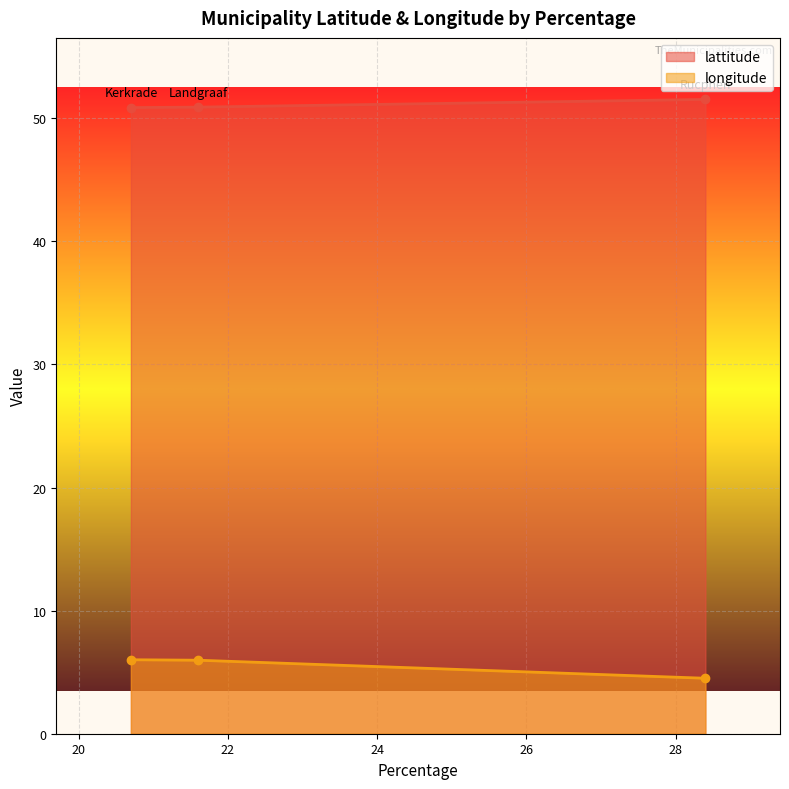

What is the difference between the maximum and minimum values in the longitude series?

1.5